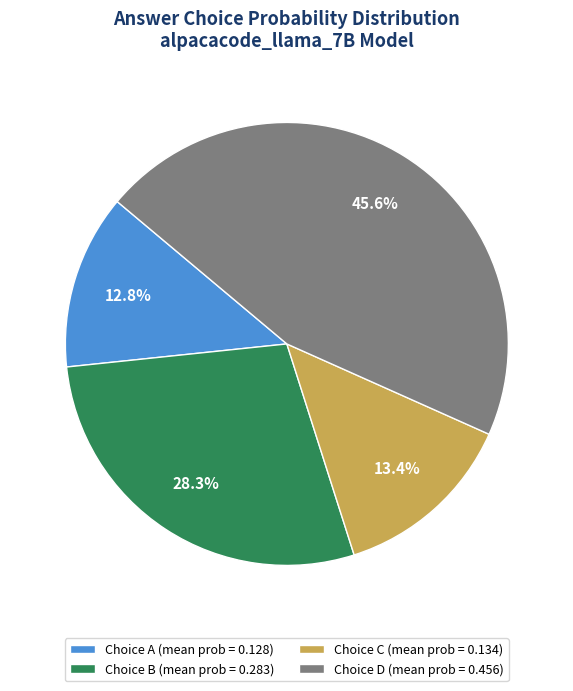

To the nearest percent, what is the difference between the largest and smallest slice percentages?

33%